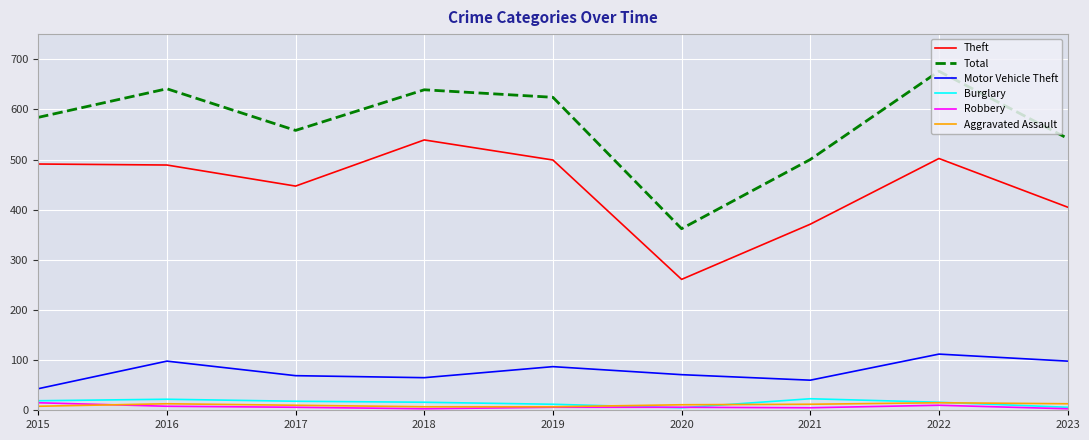

True or false: Total and Motor Vehicle Theft intersect in this chart.

False